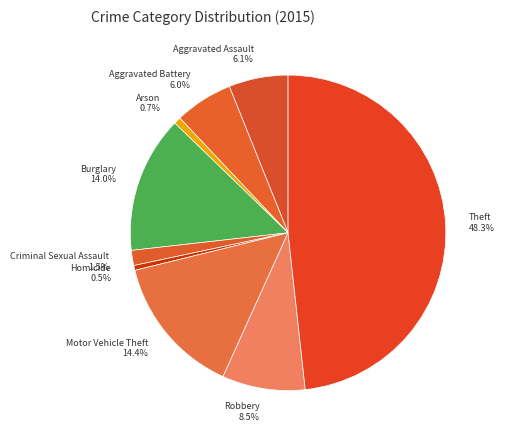

What percentage do Motor Vehicle Theft and Theft together represent?

62.7%